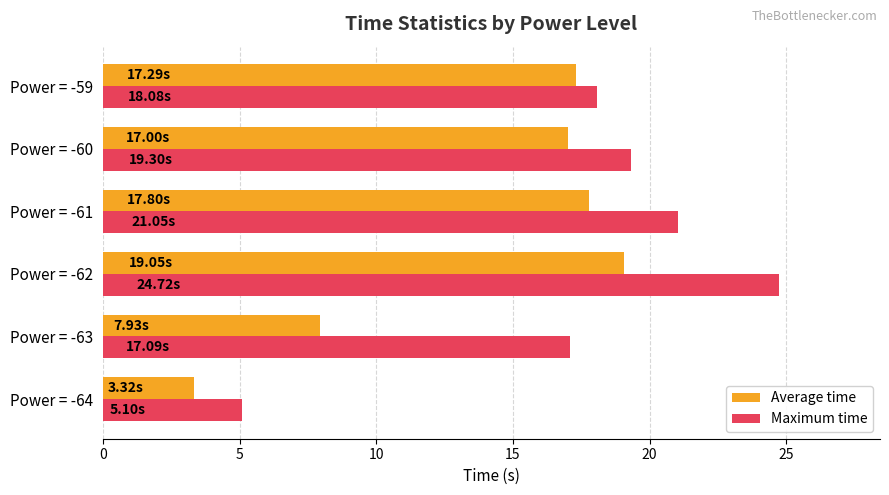

Is the value of Average time at Power = -64 greater than the value of Maximum time at Power = -61?

No